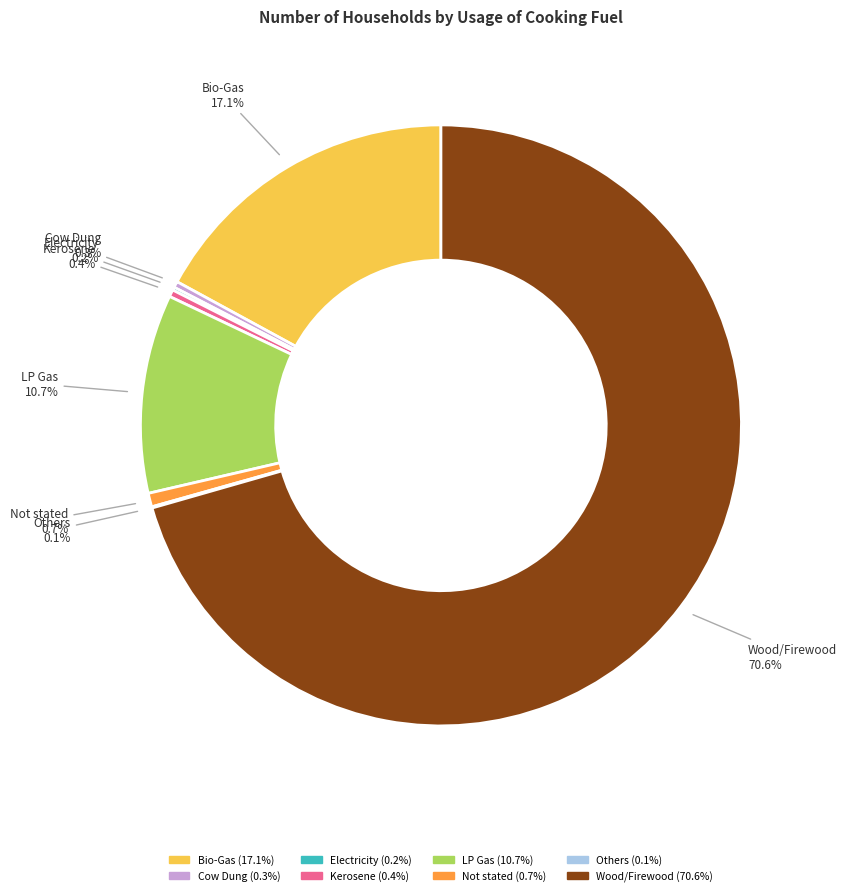

What is the largest slice in the pie chart?

Wood/Firewood